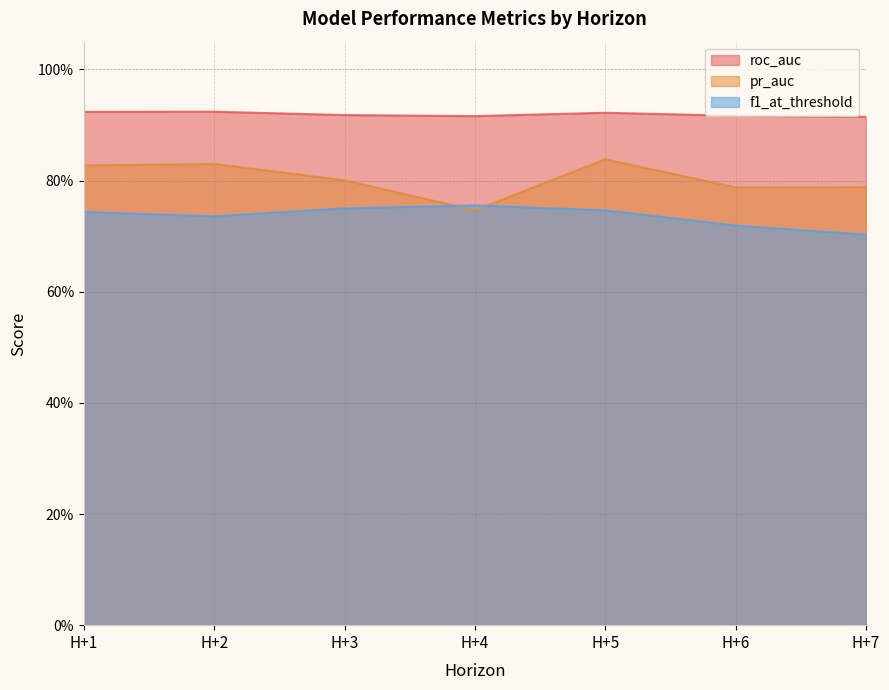

Is the value of pr_auc at H+4 greater than the value of f1_at_threshold at H+6?

Yes